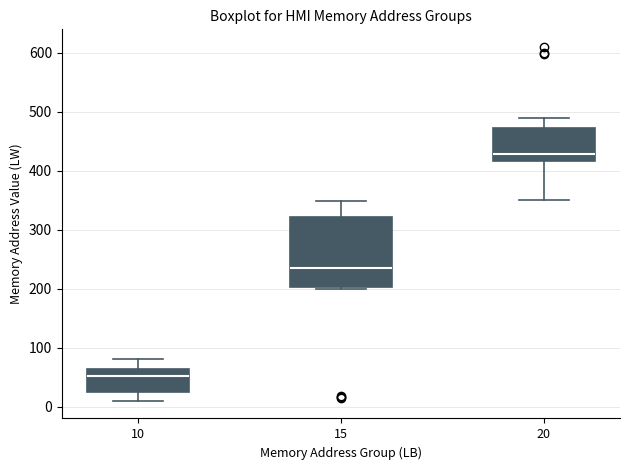

Reading left to right, transcribe this box plot: for each box, give where its median line is, the range the box spans, and where its two whiskers end, as read against the y-axis. The values are not printed on the chart, so give them approximately, as read against the axis.

10: median 50, box 20 to 60, whiskers 10 to 80
15: median 240, box 200 to 320, whiskers 200 (just below the box's lower edge) to 350
20: median 430, box 420 to 470, whiskers 350 to 490